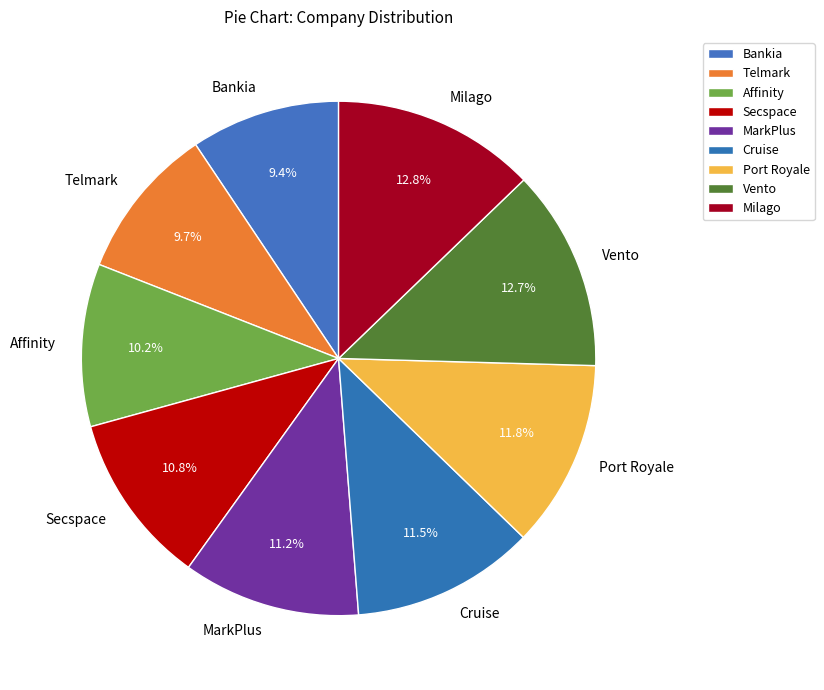

Between Secspace and Telmark, which is larger?

Secspace